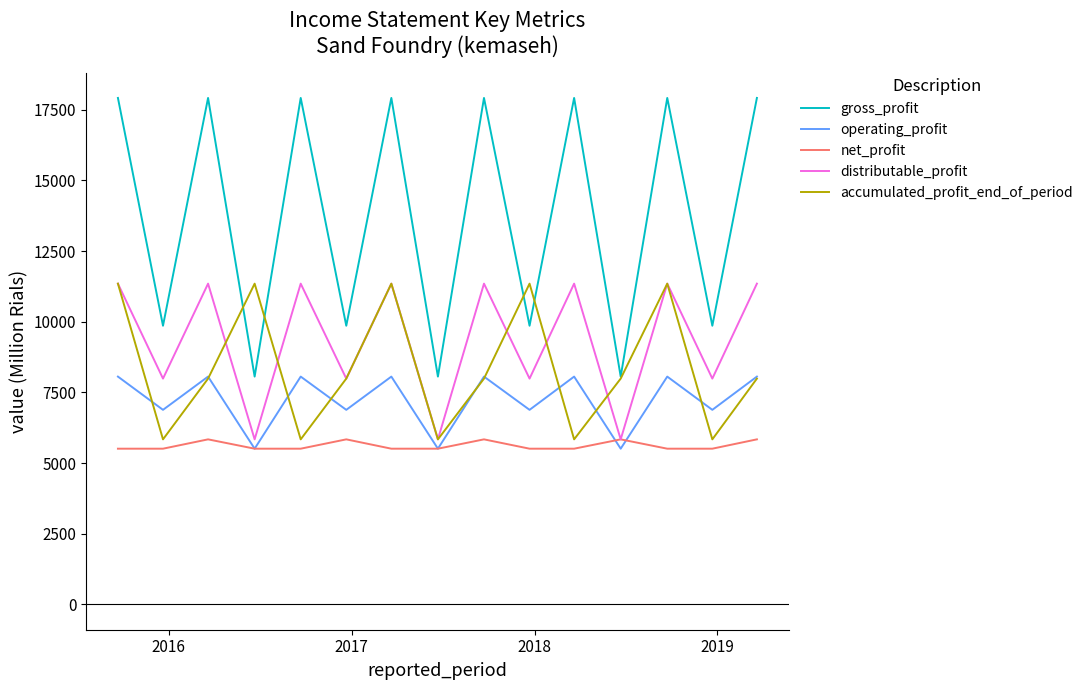

What is the difference between the maximum and second lowest values in the distributable_profit series?

5508